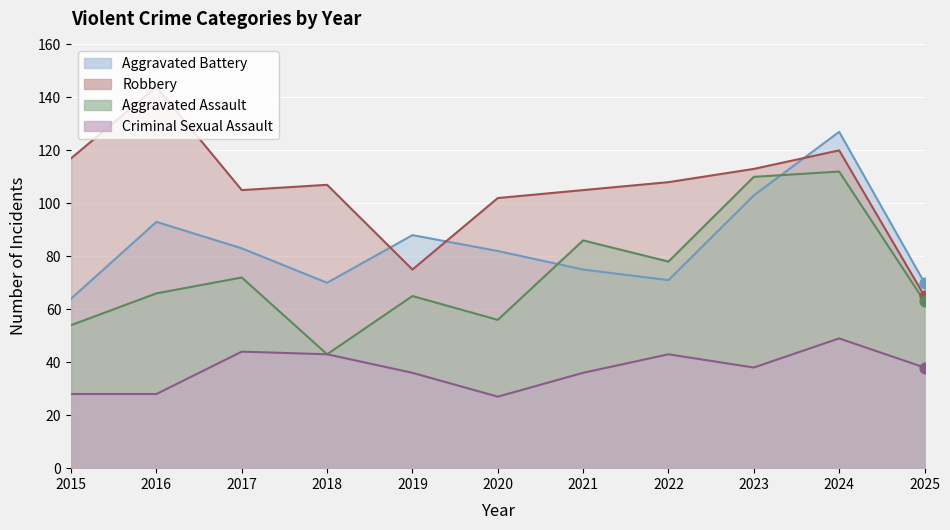

At which category is the sum across all series the highest?

2024